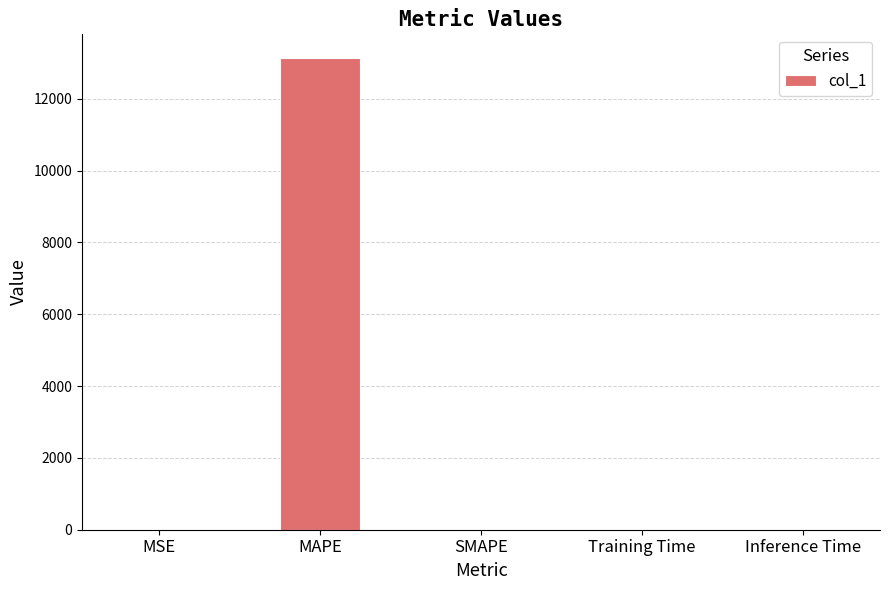

Is it true that the value at Inference Time is 0.0?

True